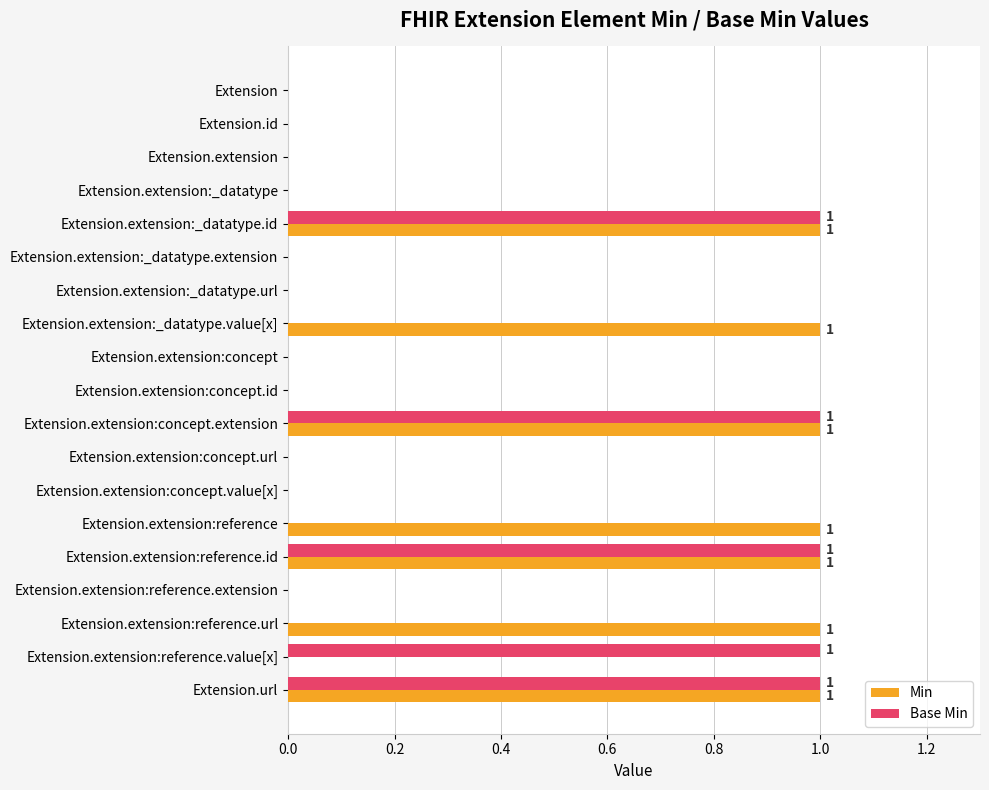

What is the maximum value shown in the chart?

1